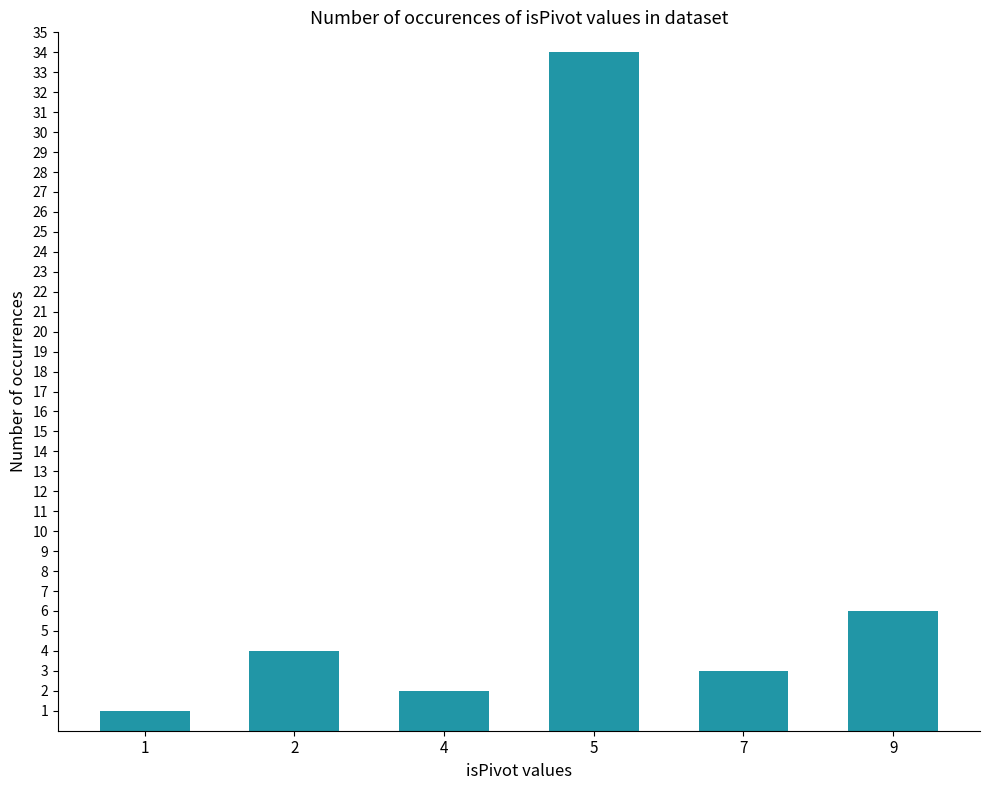

Where is the data nearest to the value 17?

9